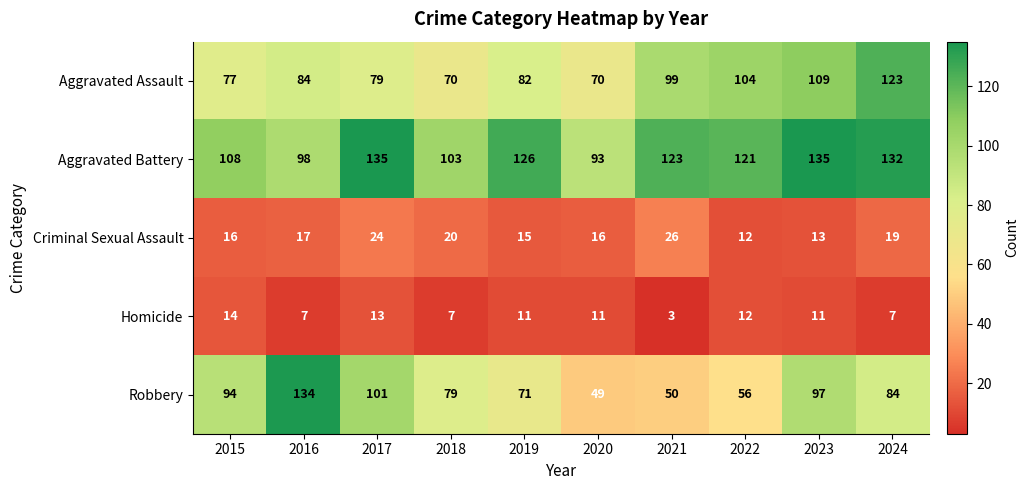

The value of Aggravated Assault at 2016 is 112. True or false?

False